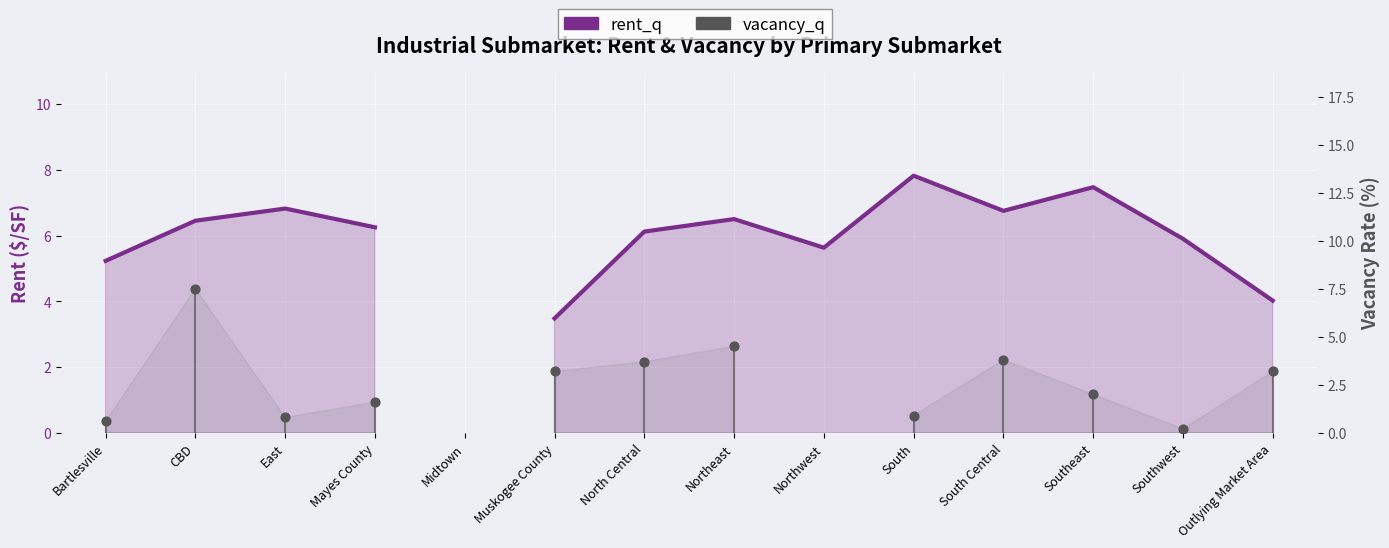

Is the value of vacancy_q at Southeast greater than the value of rent_q at Mayes County?

No